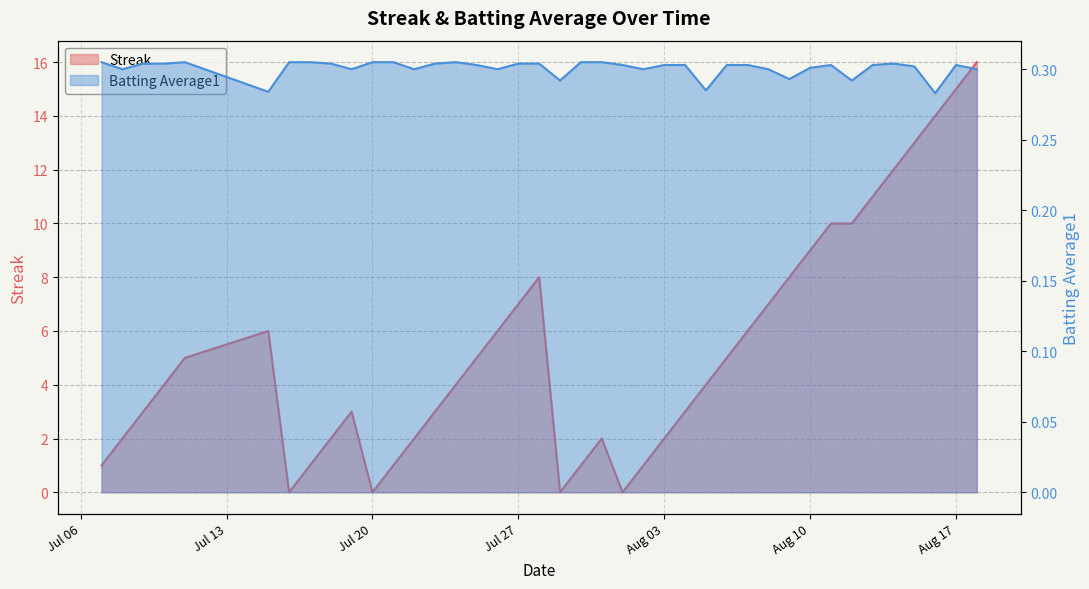

Does the chart have visible grid lines?

Yes